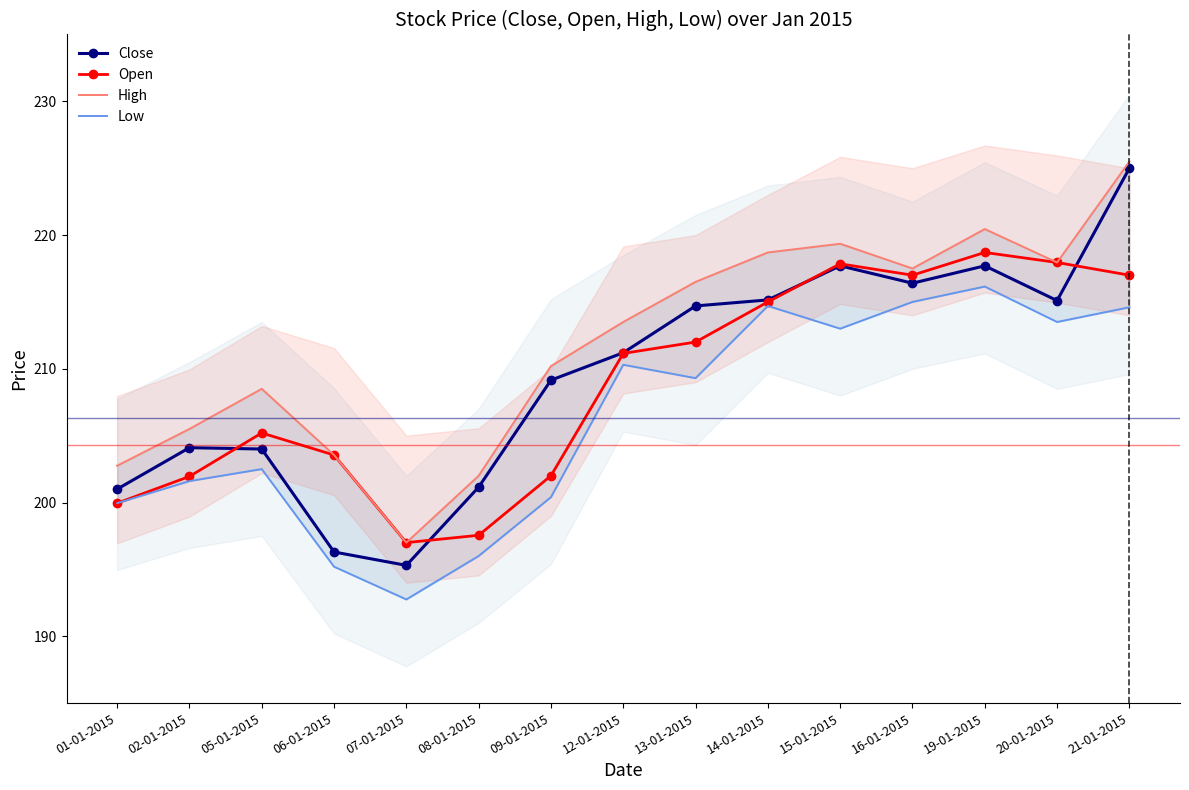

What is the smallest value displayed?

192.8